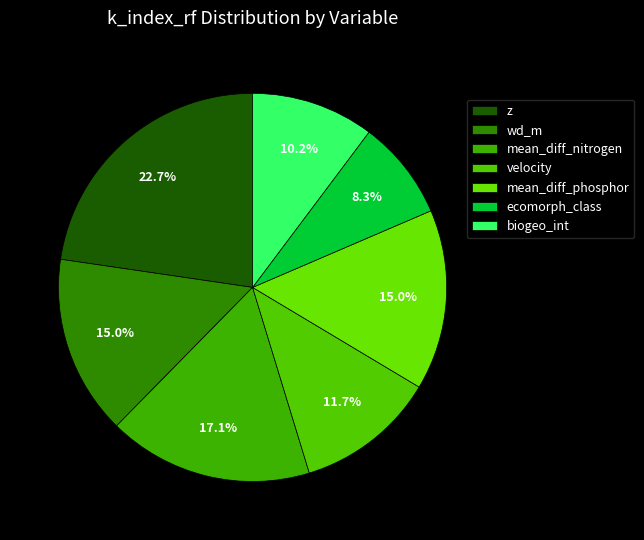

To the nearest percent, what is the combined percentage of velocity and biogeo_int?

22%